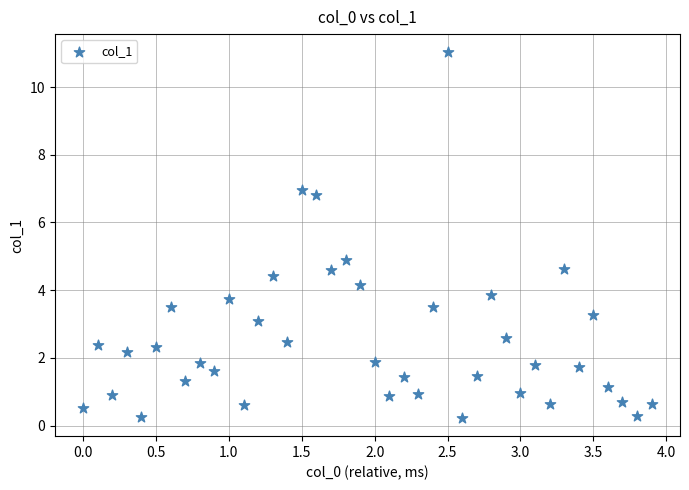

What is the range of X values (max minus min)?

3.9